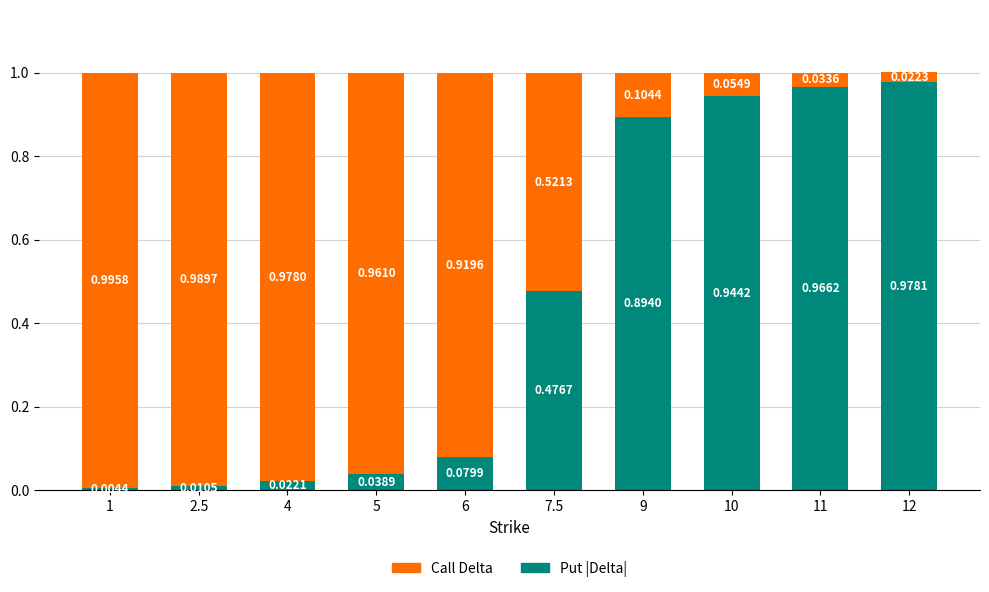

Rank the categories by Put |Delta| value from highest to lowest.

12, 11, 10, 9, 7.5, 6, 5, 4, 2.5, 1